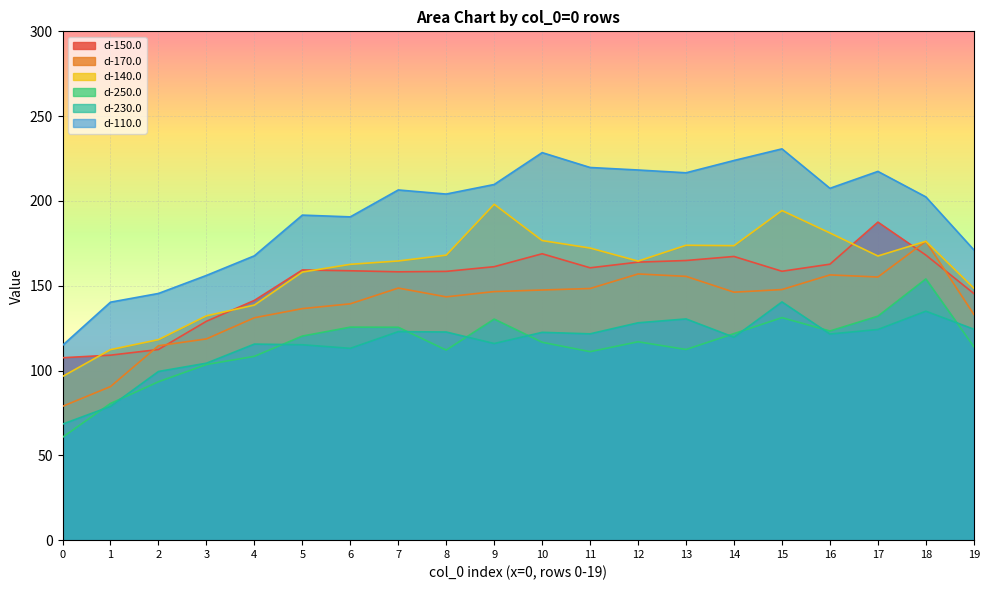

How many lines are shown in the chart?

6